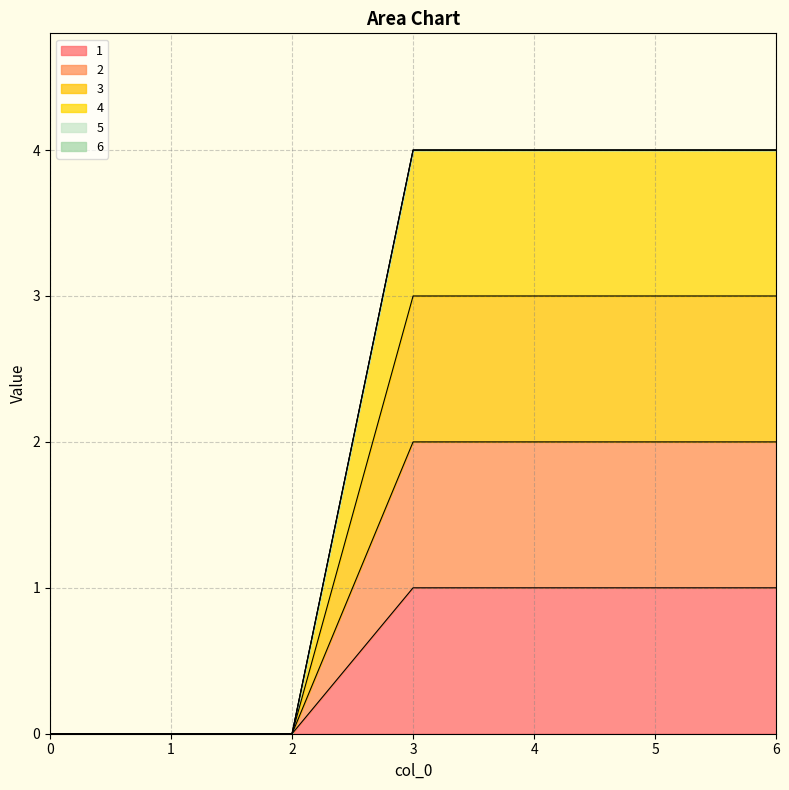

Count the number of categories in the chart.

7